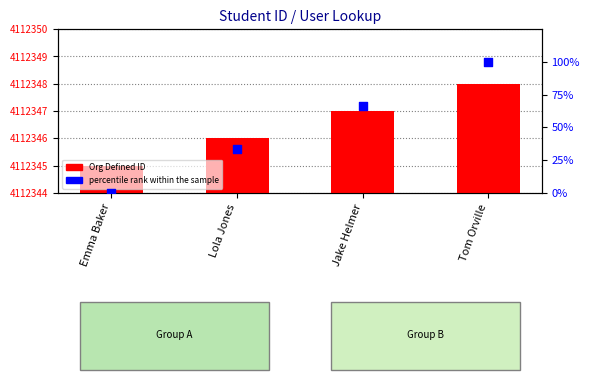

What are all the series names shown in the legend?

Org Defined ID, percentile rank within the sample